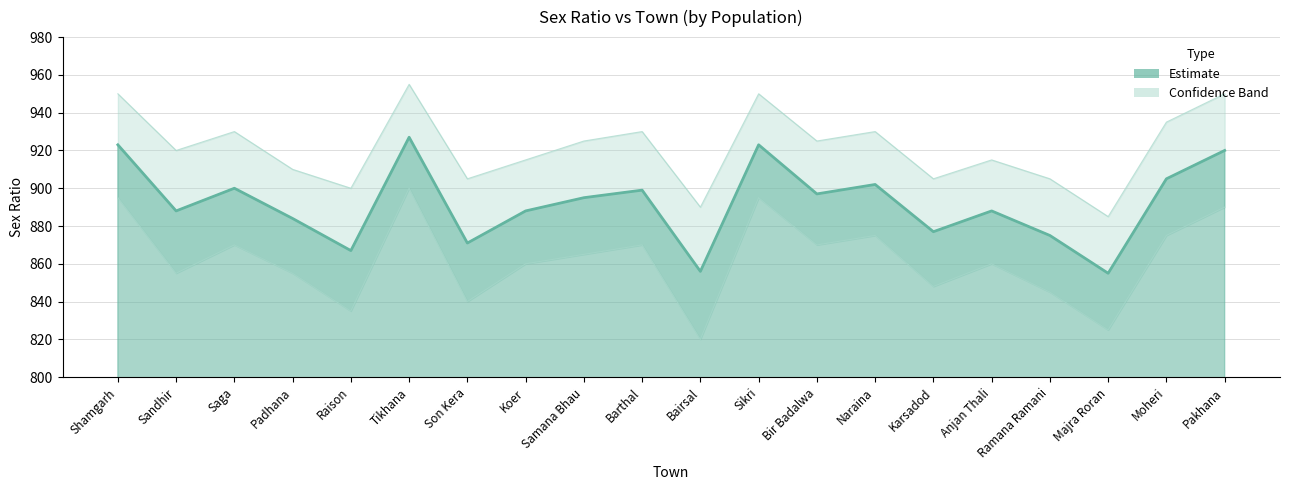

What is the lowest value of the SEX-RATIO_lower series?

820